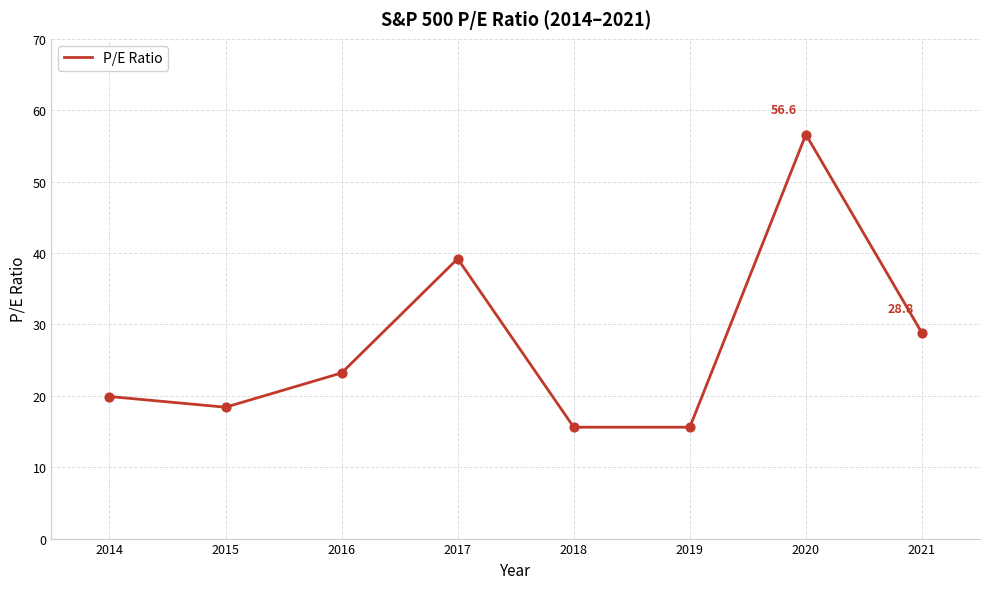

What is the ratio of the value at 2014 to the value at 2015?

1.1